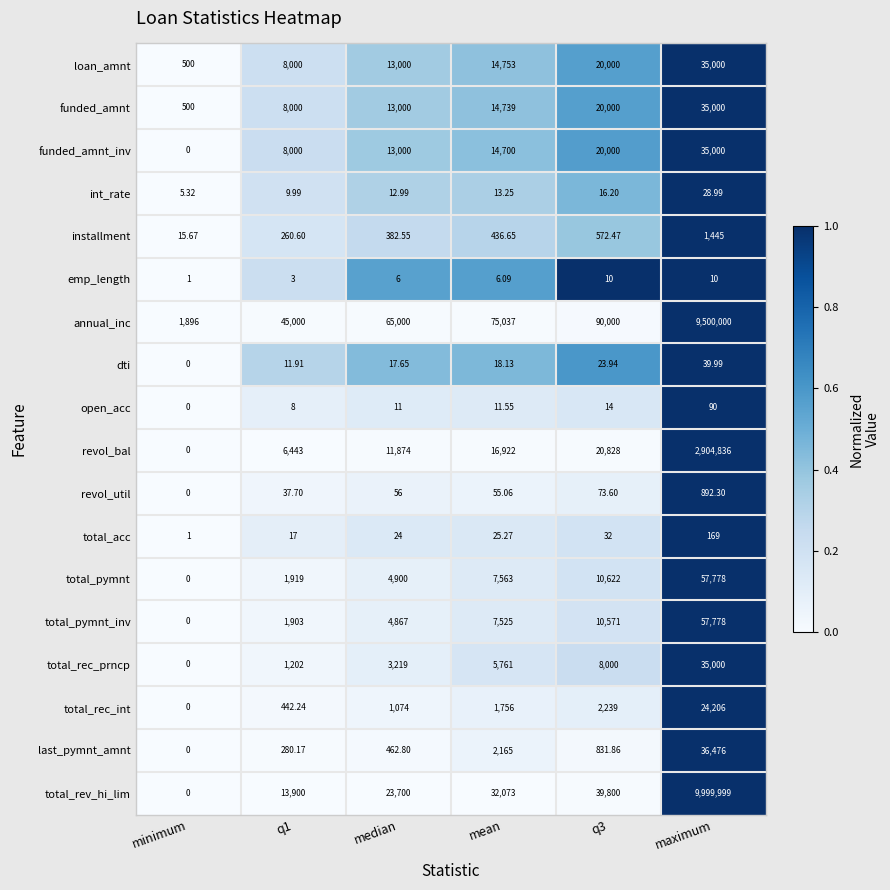

Where is emp_length nearest to the value 5?

median